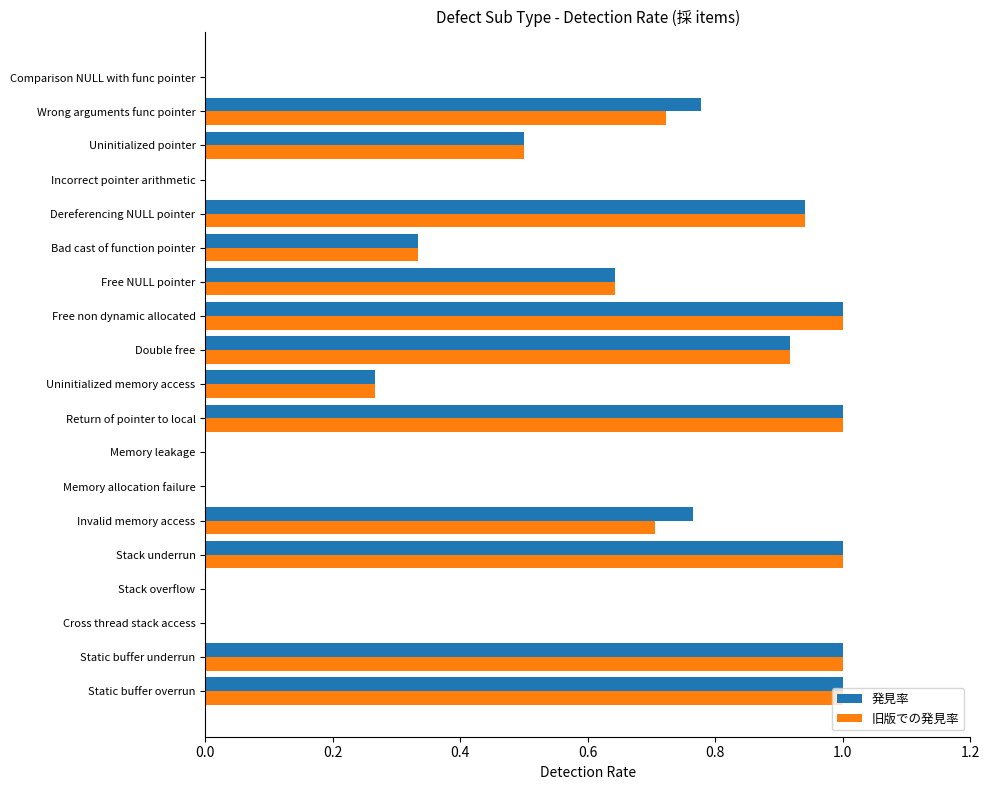

The 発見率 series shows 0.0 at Memory leakage. True or false?

True